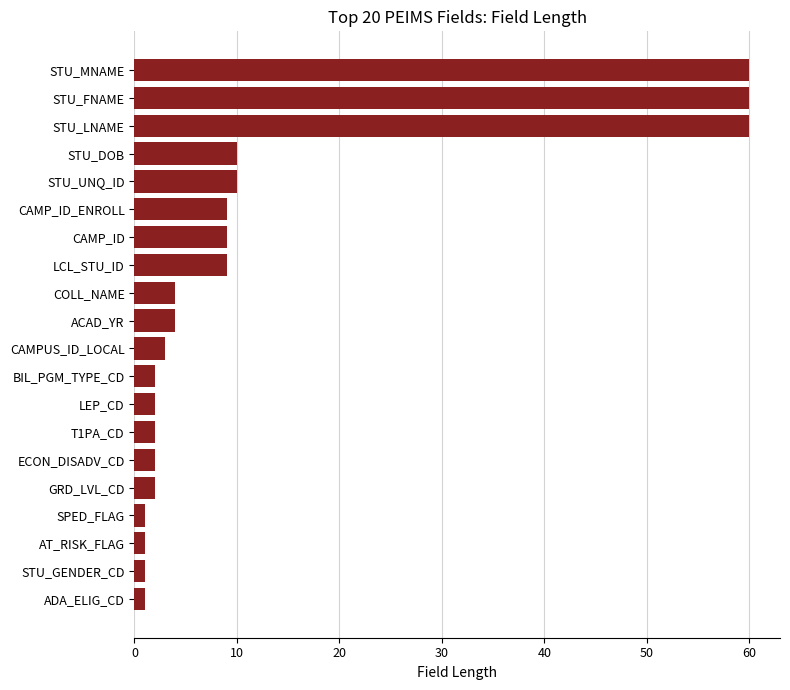

What is the ratio of the value at COLL_NAME to the value at CAMPUS_ID_LOCAL?

1.3